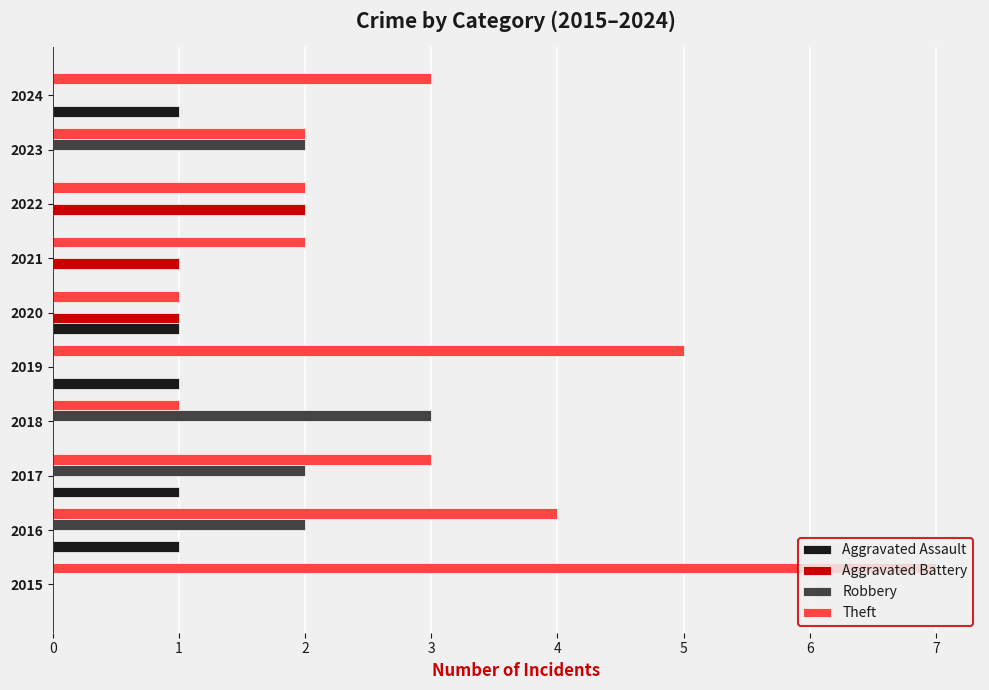

Which category has the highest value across all series?

2015